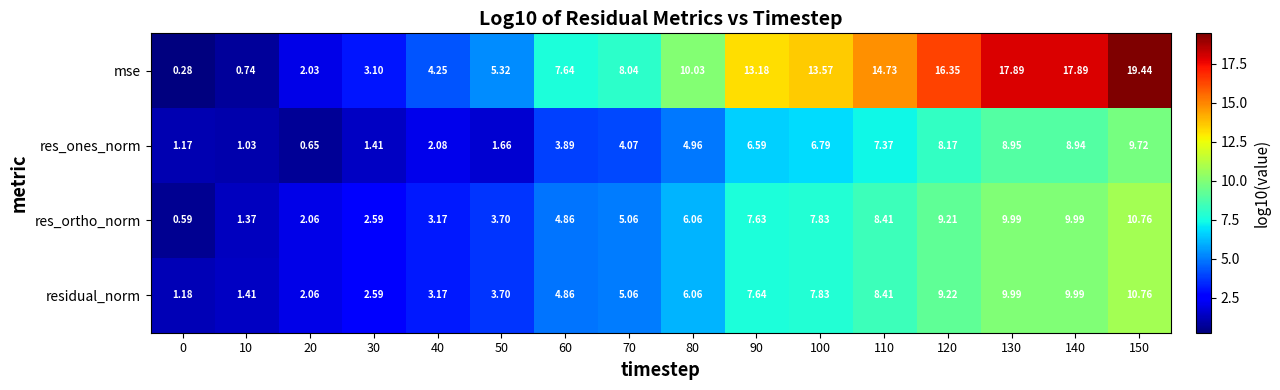

Is the value of res_ones_norm at 40 greater than the value of residual_norm at 10?

Yes